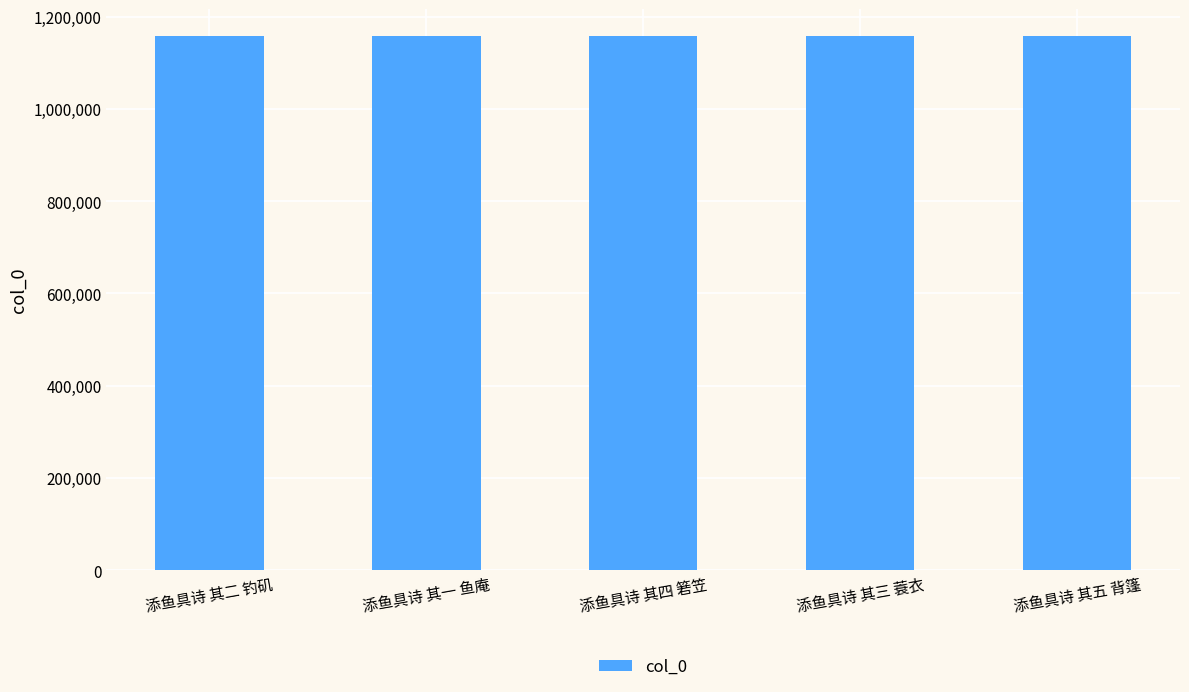

What is the greatest value displayed?

1158325